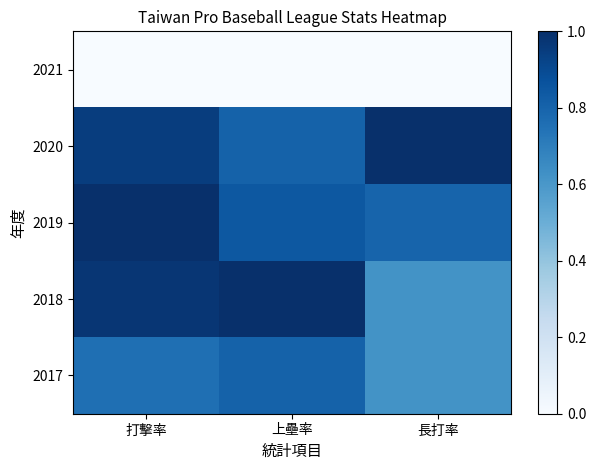

At how many categories does at least one series exceed 0?

3